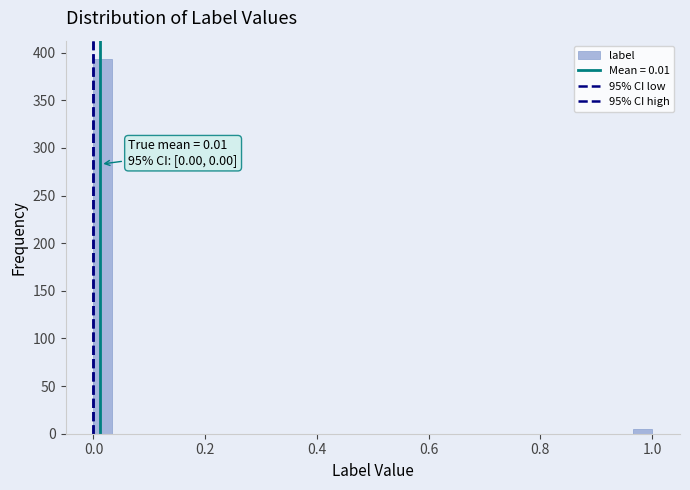

Read against the x-axis, roughly where is the centre of the tallest bar?

0.02